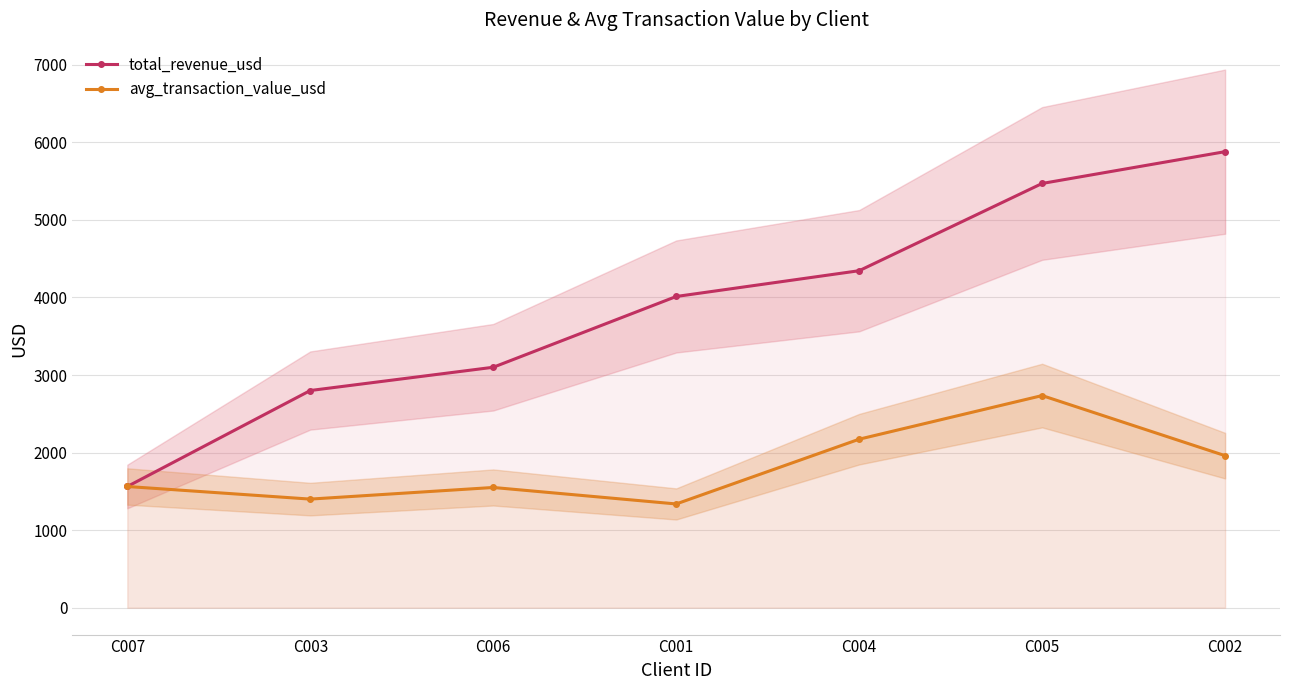

Reading left to right, transcribe all the data shown in this chart.

total_revenue_usd: C007=1562.5	C003=2800.0	C006=3100.0	C001=4012.5	C004=4345.0	C005=5470.0	C002=5880.0
avg_transaction_value_usd: C007=1562.5	C003=1400.0	C006=1550.0	C001=1337.5	C004=2172.5	C005=2735.0	C002=1960.0